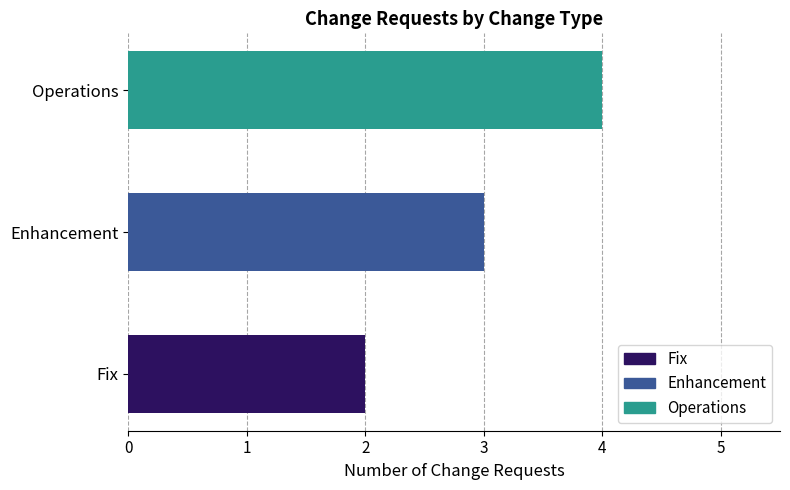

What is the value of the 3rd bar from the left?

4